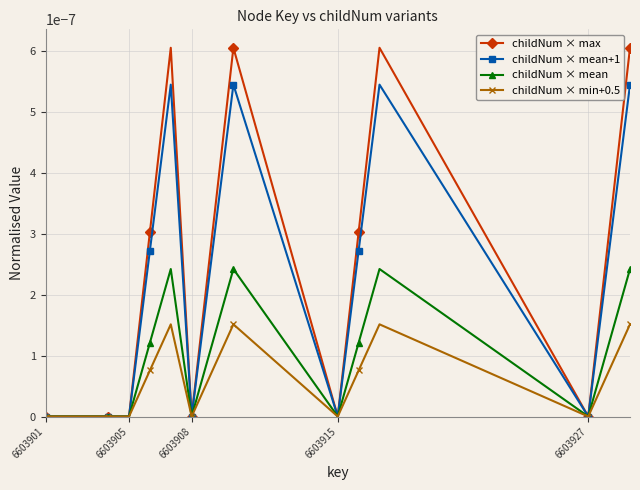

Count the childNum × mean+1 values in the range 0 to 1.

15